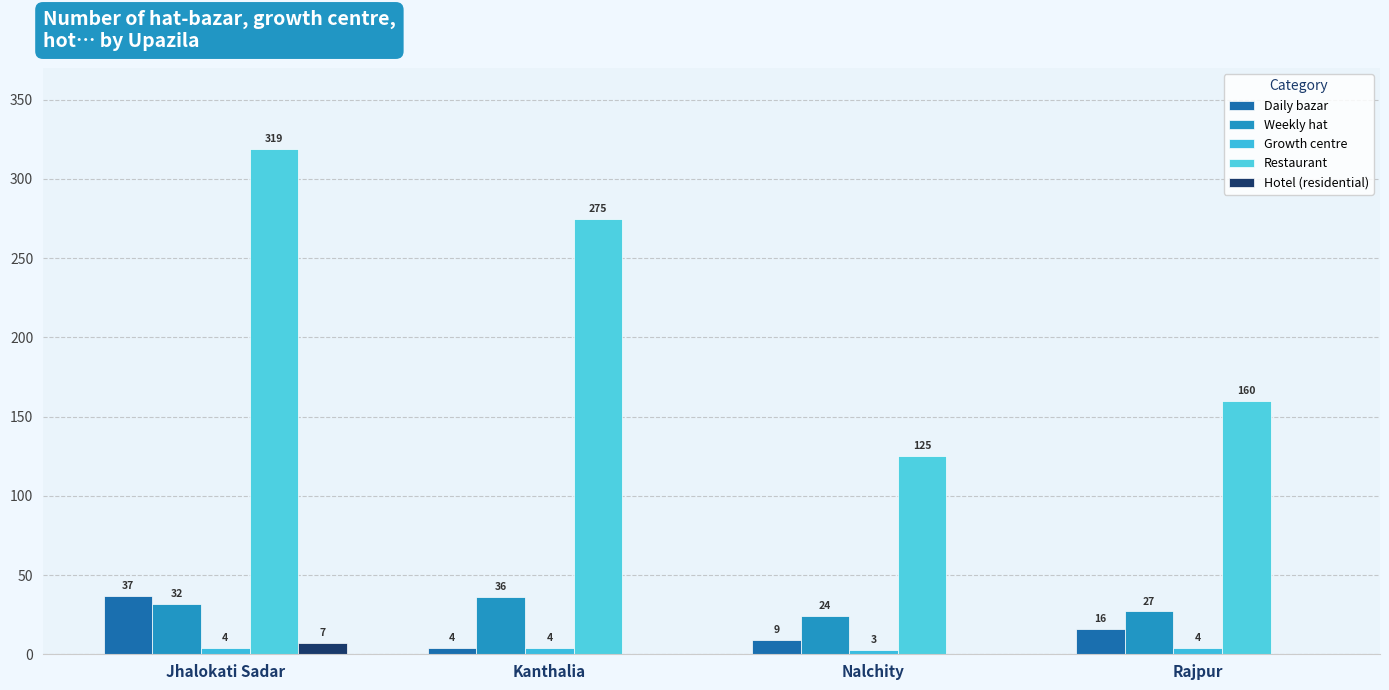

What is the sum of all Weekly hat values?

119